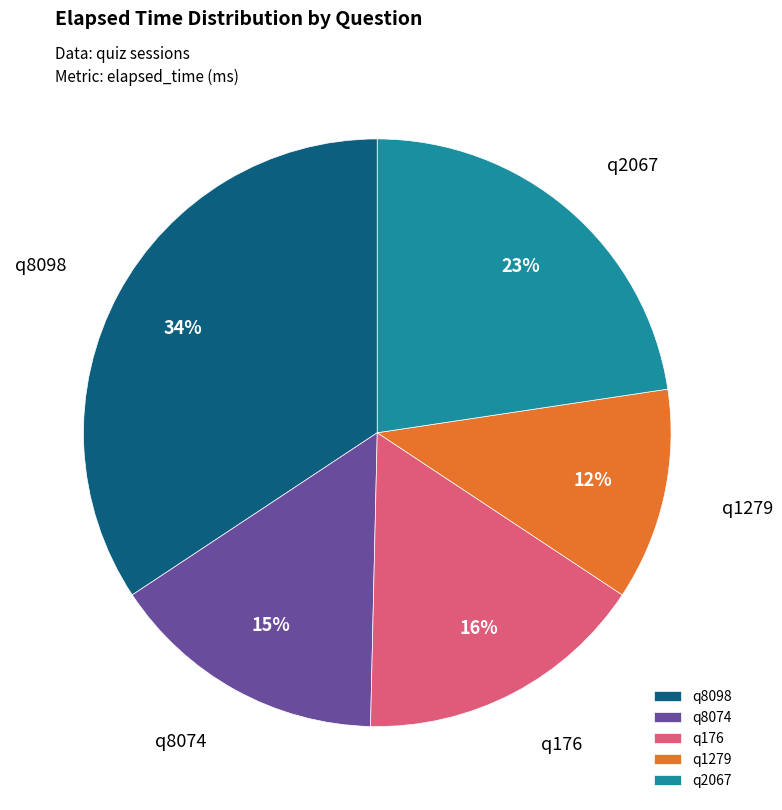

What is the smallest slice in the pie chart?

q1279